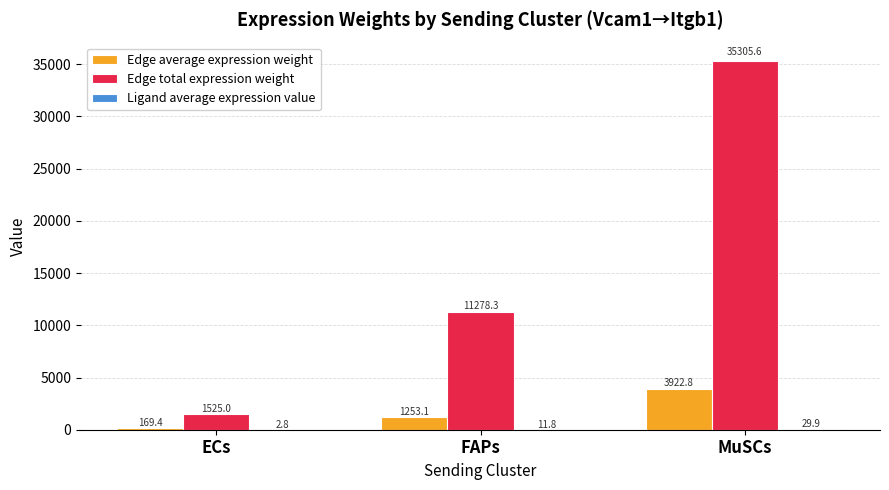

At which label does Edge total expression weight first exceed 11278?

FAPs